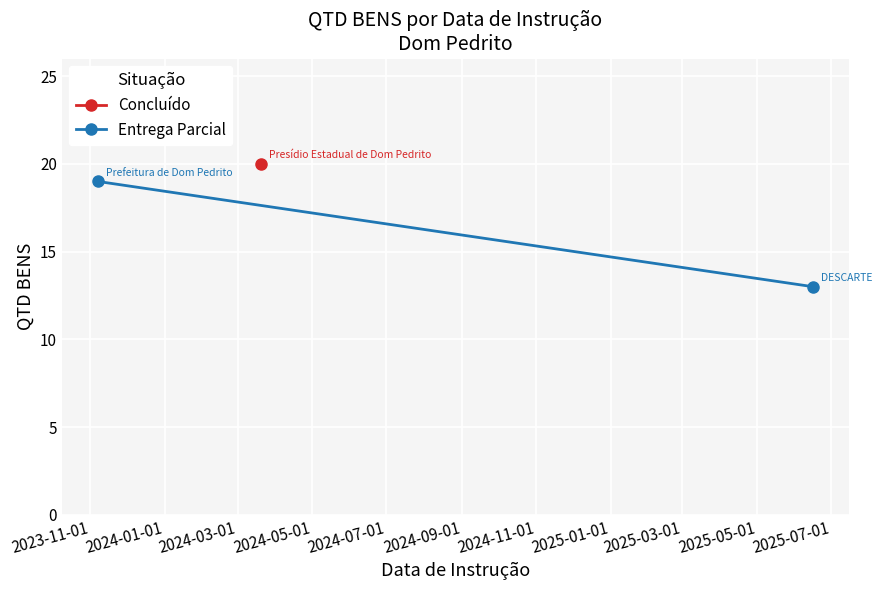

Is this an area chart (filled region under the line)?

No